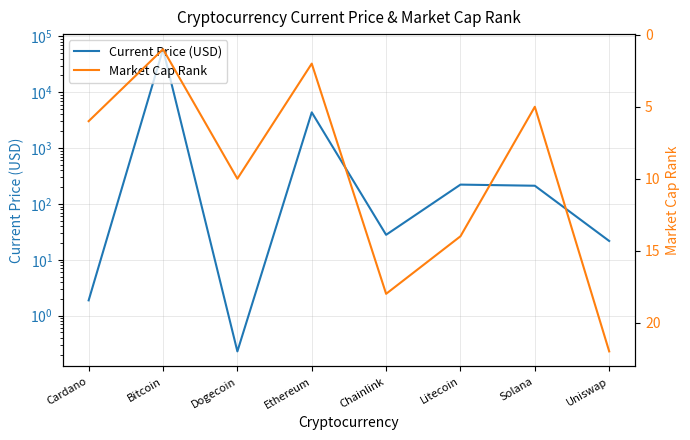

Read the Current Price (USD) value at Uniswap.

21.7